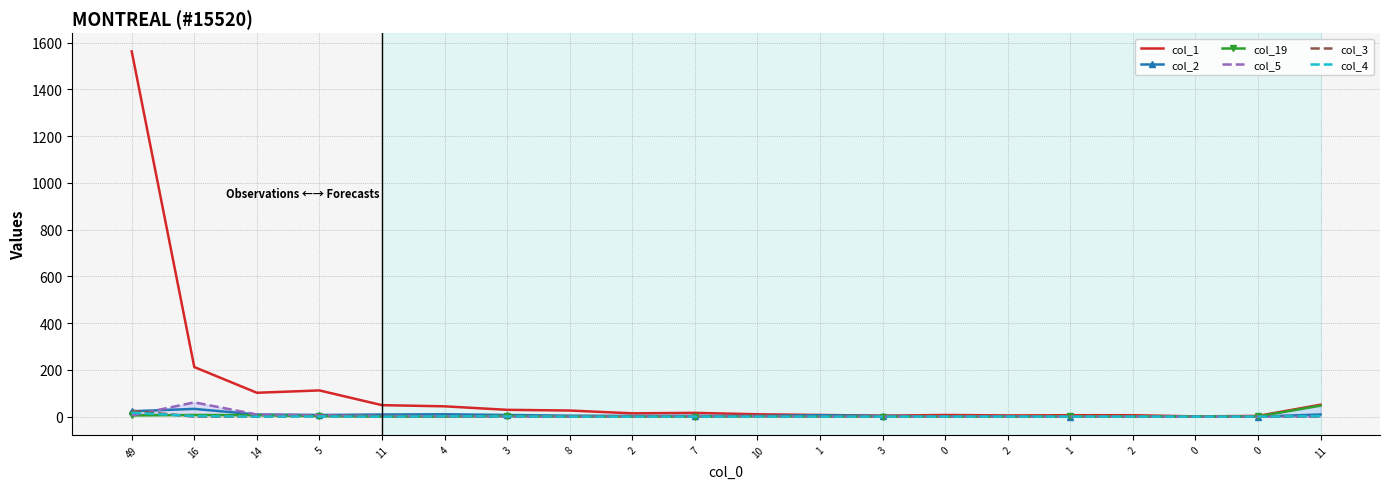

True or false: col_2 has more than 0 interior local peaks.

True